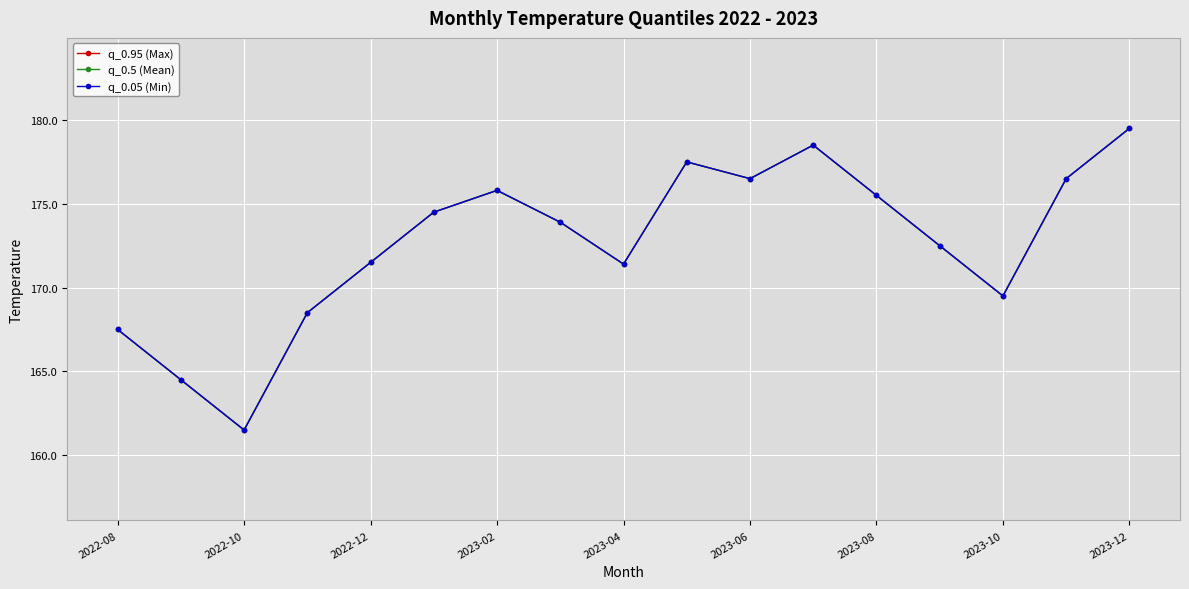

Does the chart have visible grid lines?

Yes